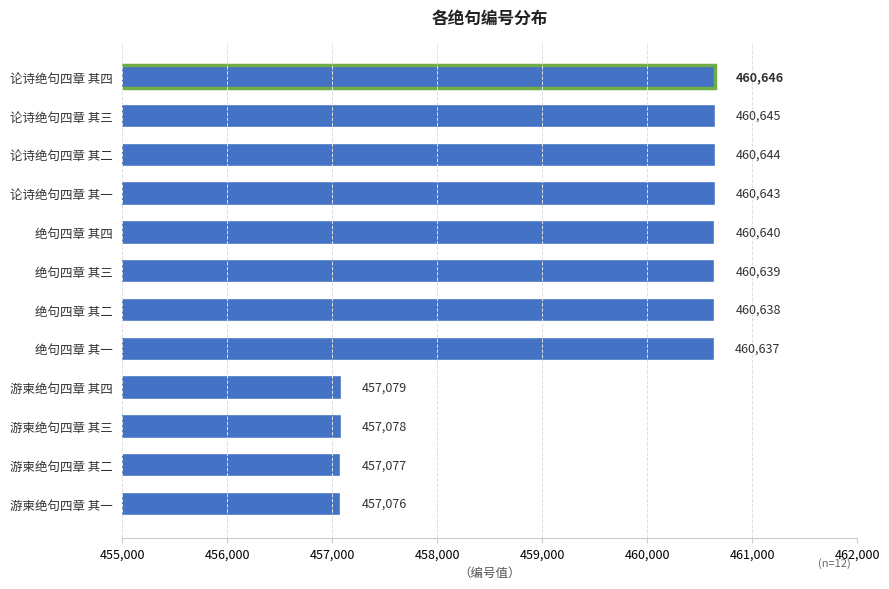

Reading top to bottom, extract all data points from this chart.

460646	460645	460644	460643	460640	460639	460638	460637	457079	457078	457077	457076